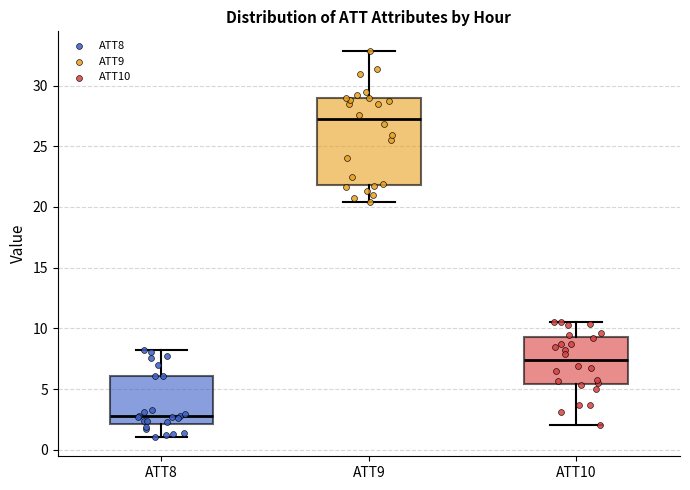

Where does the median line of the box for ATT10 sit on the y-axis? The values are not printed on the chart, so give them approximately, as read against the axis.

7.5